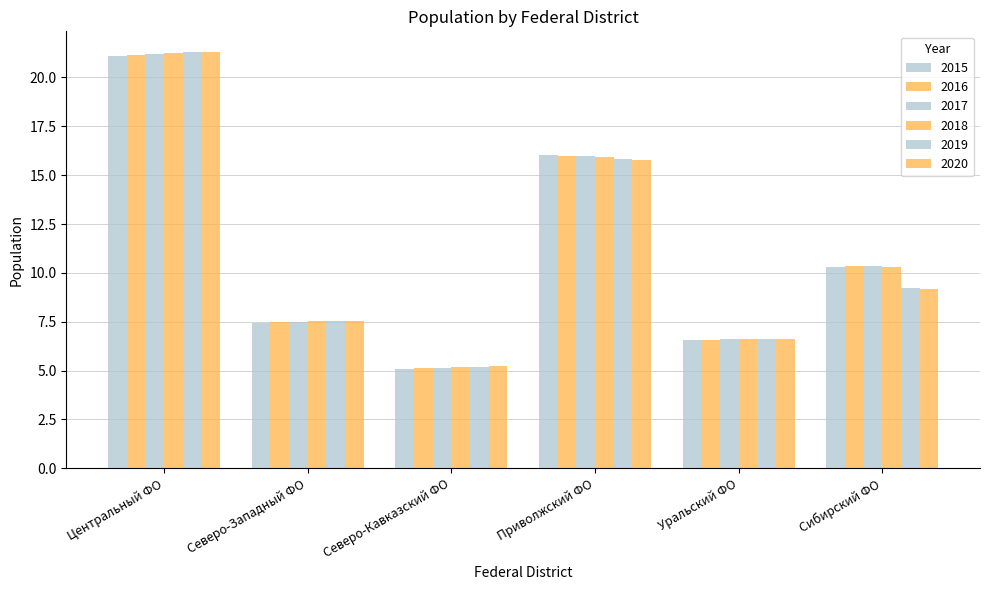

How many bars are there in total?

36